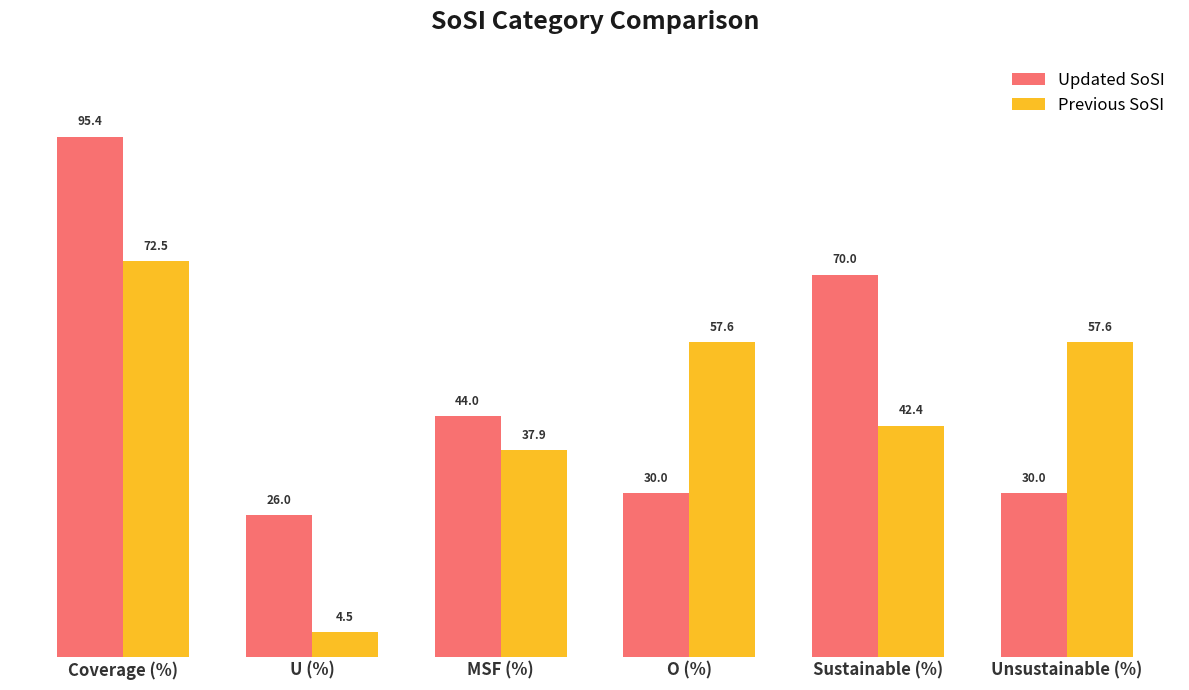

Where does the Previous SoSI series first go above 57?

Coverage (%)